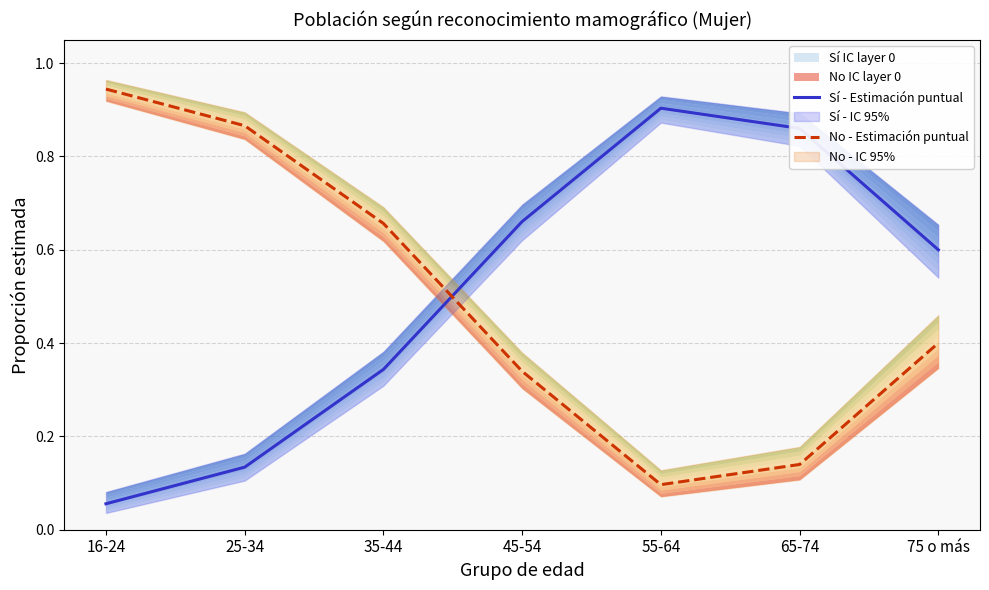

What is the difference between the No - Estimación puntual values at 16-24 and 75 o más?

0.5